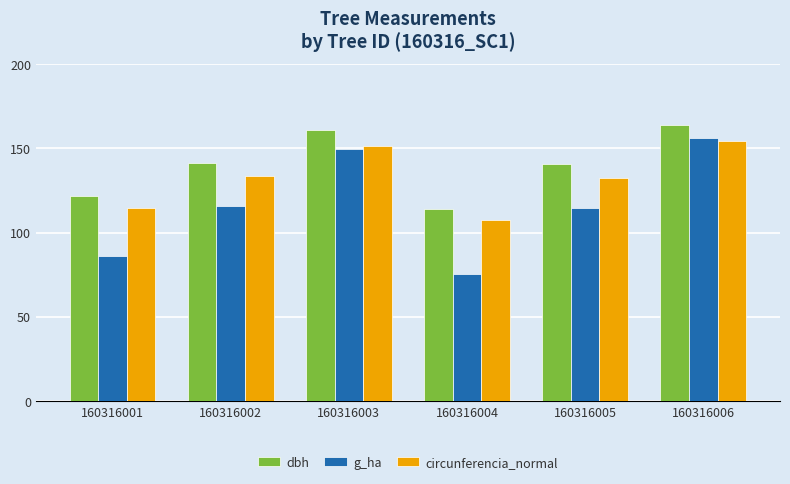

What is the sum of the circunferencia_normal values at 160316004 and 160316001?

222.2